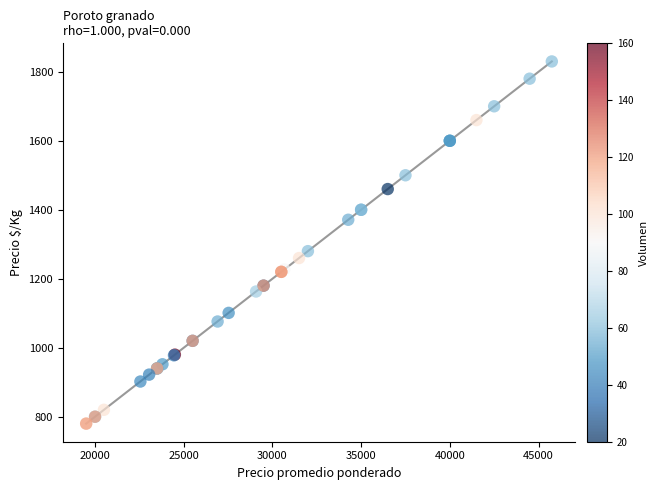

What Y value in the scatter plot is closest to 1305?

1280